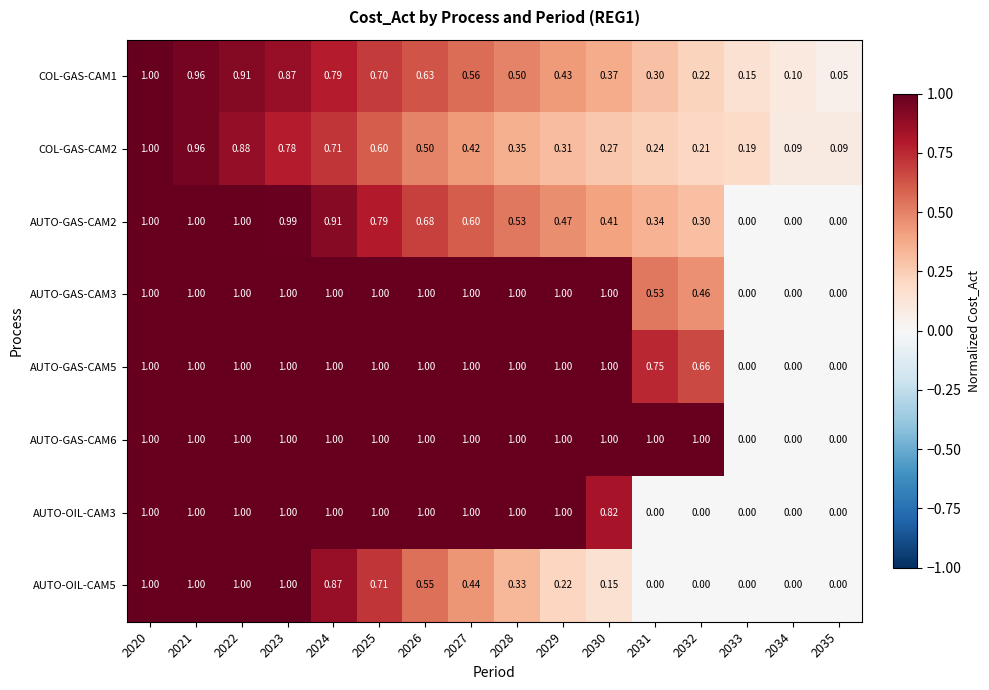

Is the value of COL-GAS-CAM1 at 2031 greater than the value of AUTO-OIL-CAM3 at 2024?

No